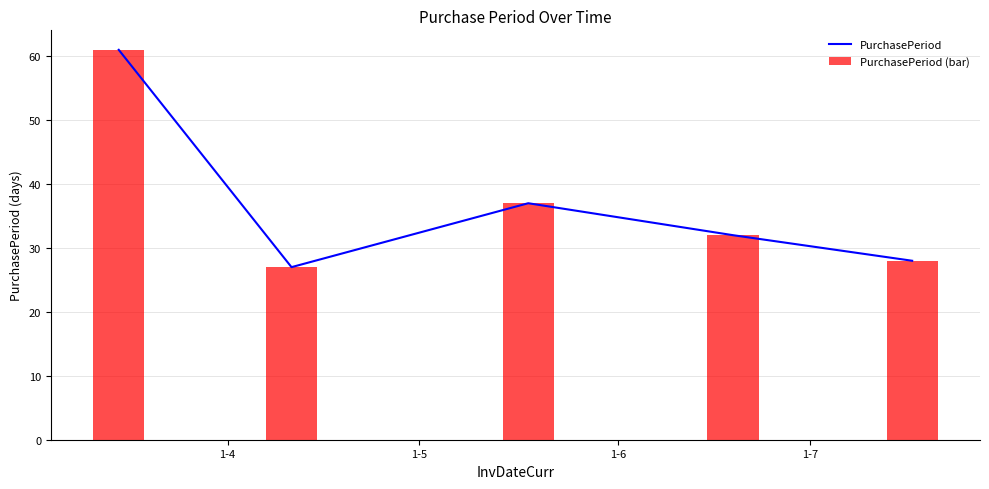

What are all the series names shown in the legend?

PurchasePeriod, PurchasePeriod (bar)